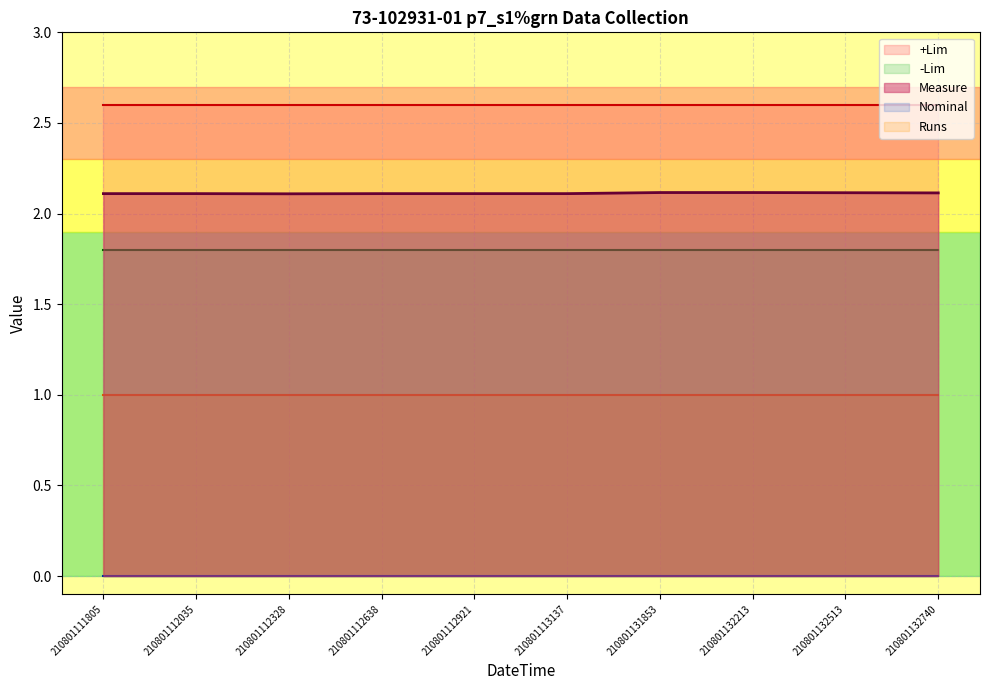

Which has a higher value, 210801131853 or 210801112638?

210801131853